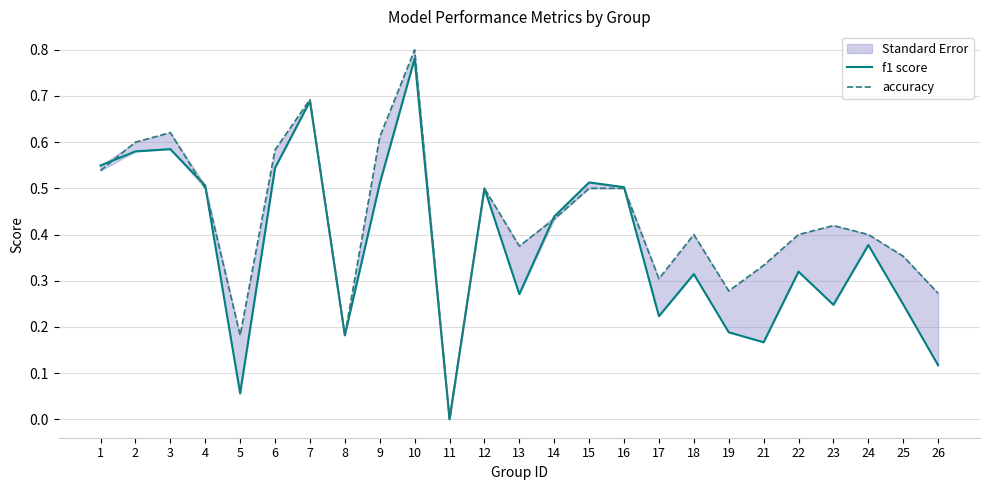

How many interior local peaks does the f1 score series have?

8